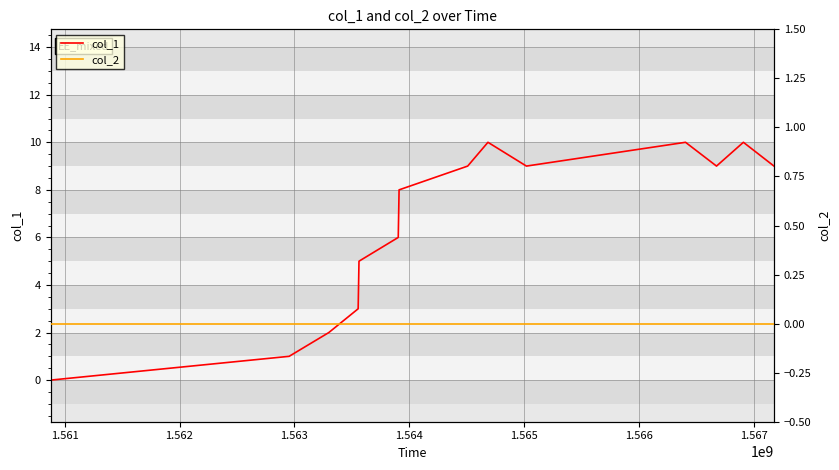

List the series in order of their overall mean, highest first.

col_1, col_2